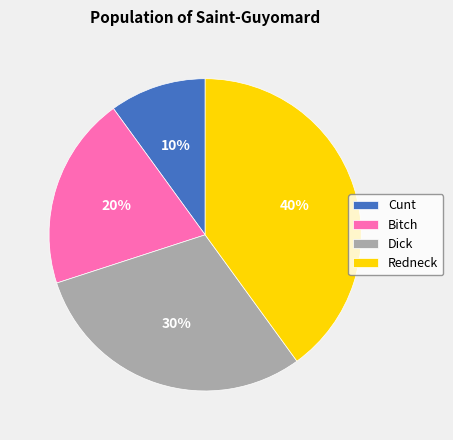

Rank the categories by value from highest to lowest.

Redneck, Dick, Bitch, Cunt